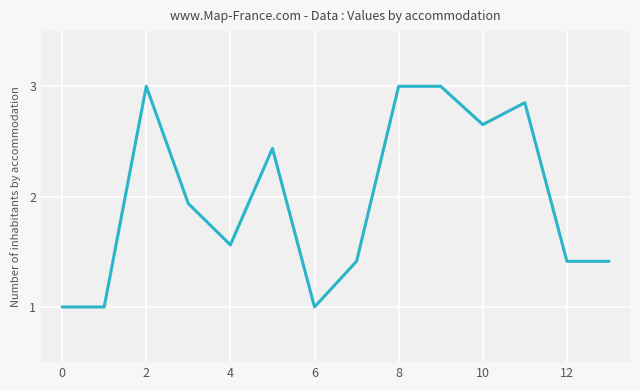

How many interior local peaks (higher than both neighbors) does the data have?

4